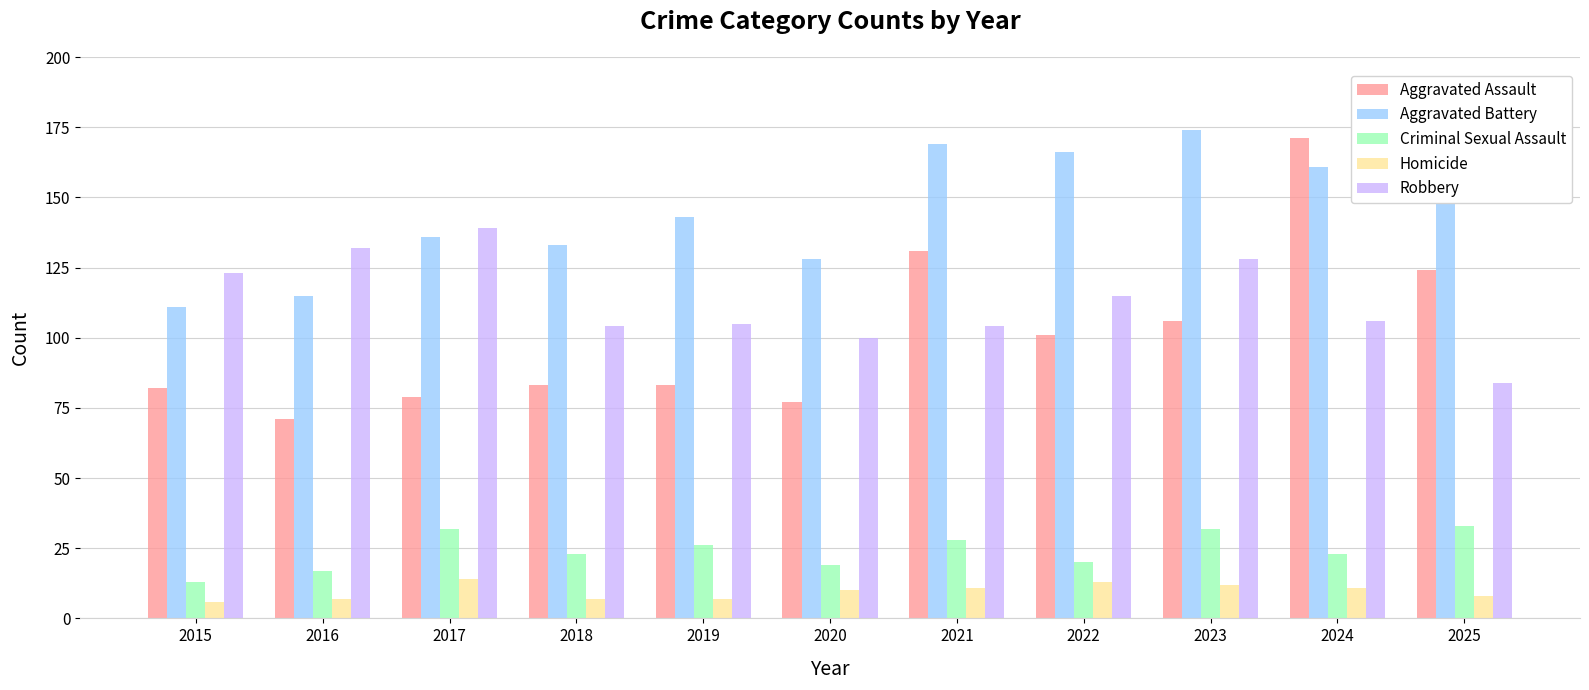

What is the average value of the Robbery series?

113